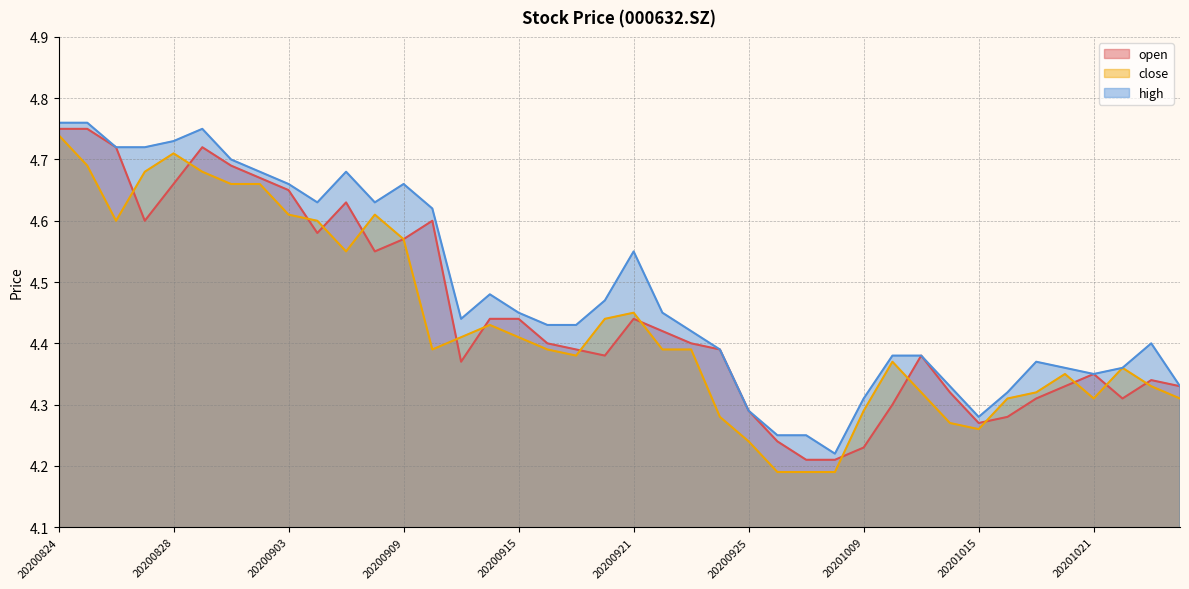

What is the sum of the high values at 20200917 and 20200930?

8.6